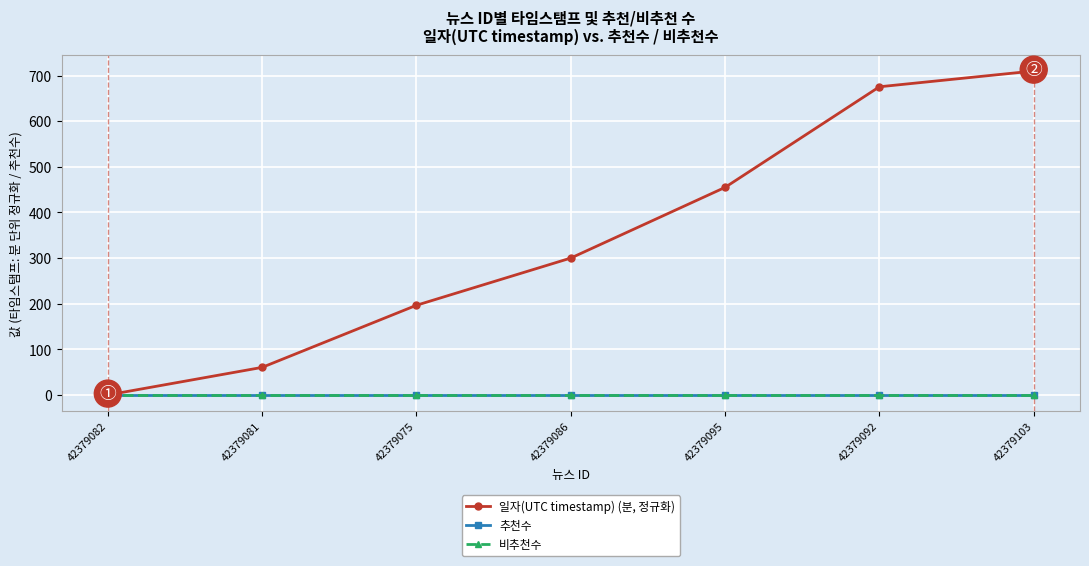

What is the difference between the highest and lowest values at 42379086?

300.1